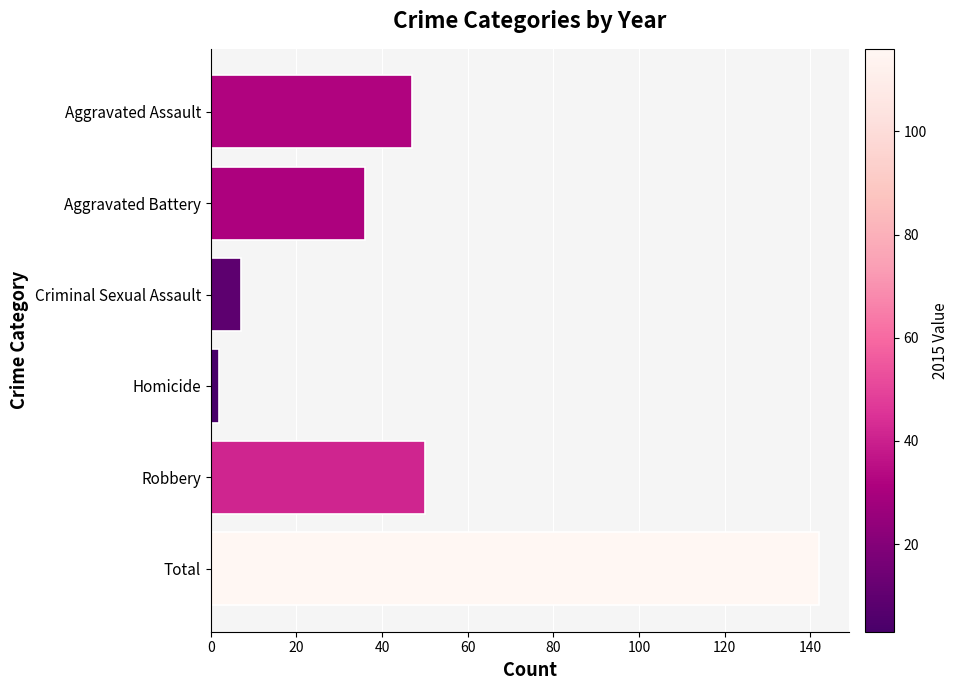

Rank the categories by value from highest to lowest.

Total, Robbery, Aggravated Assault, Aggravated Battery, Criminal Sexual Assault, Homicide